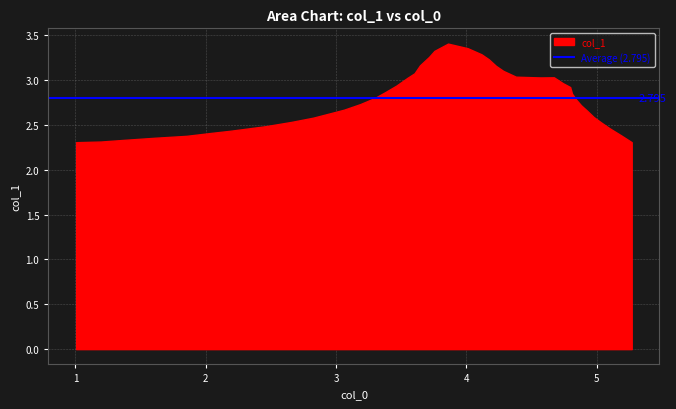

The value at 7 is 1.4. True or false?

False